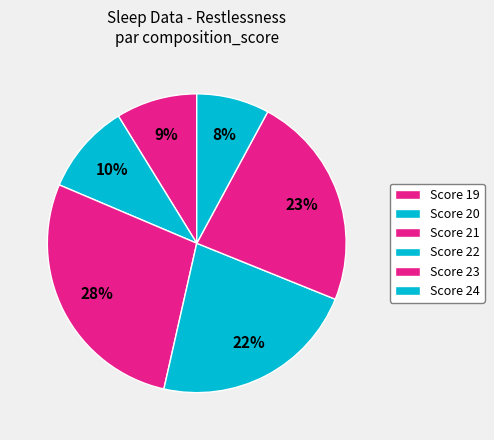

Does any single category account for the majority?

No